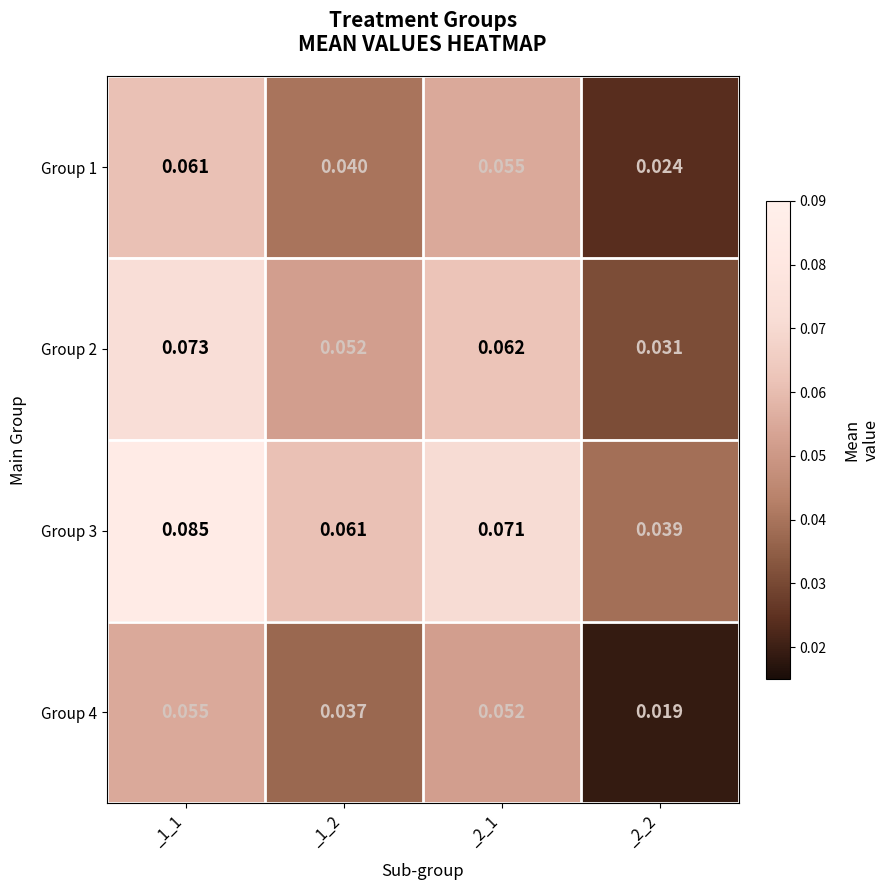

At which category does the chart reach its peak across all series?

_1_1